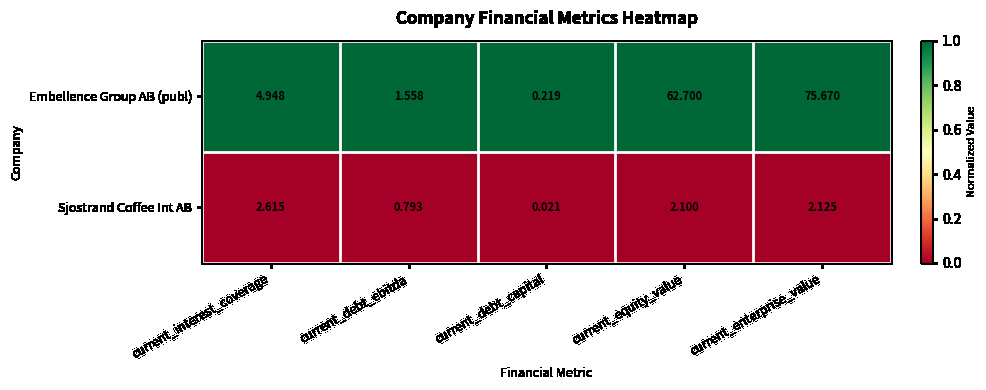

Which category has the highest value across all series?

current_enterprise_value